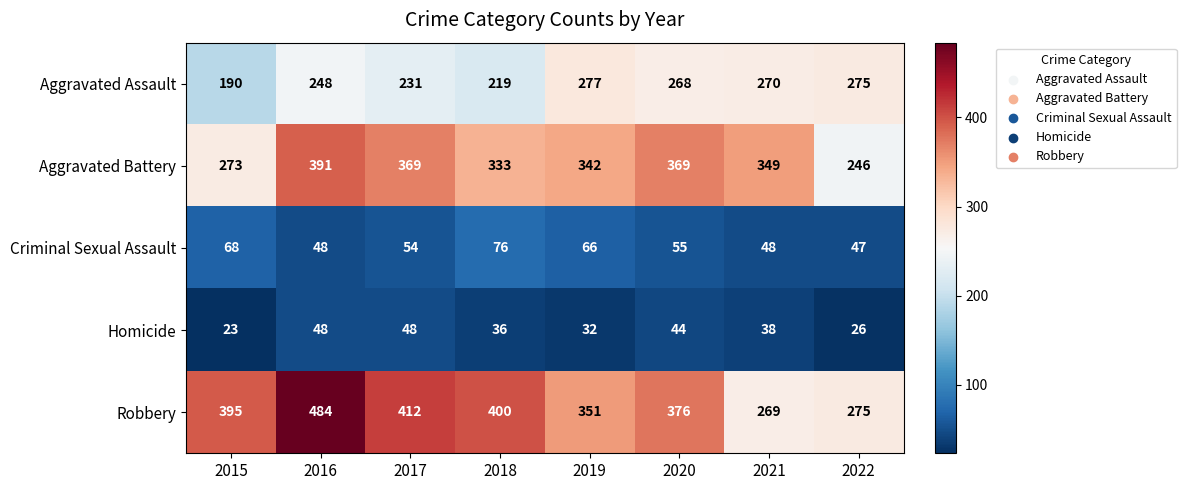

Is it true that Aggravated Battery equals 541 at 2018?

False